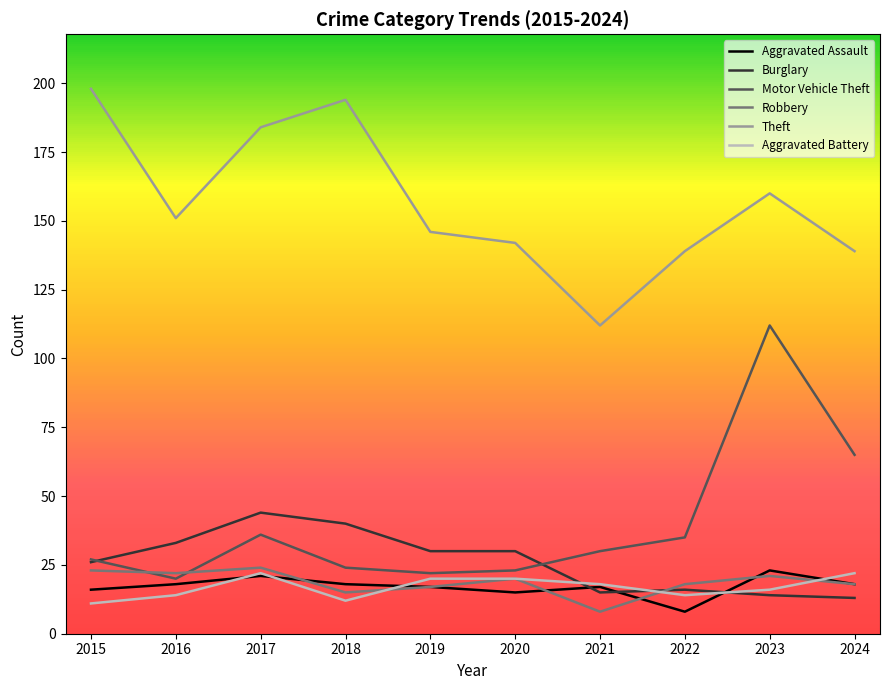

What is the lowest value of the Motor Vehicle Theft series?

20